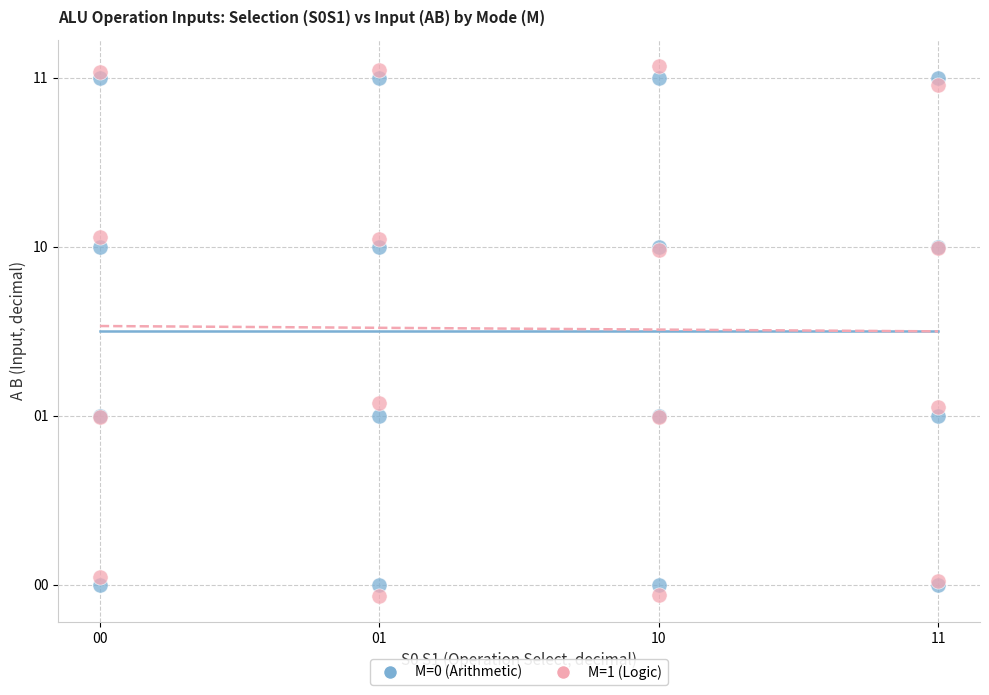

Which series contains the highest Y value?

M=1 (Logic)